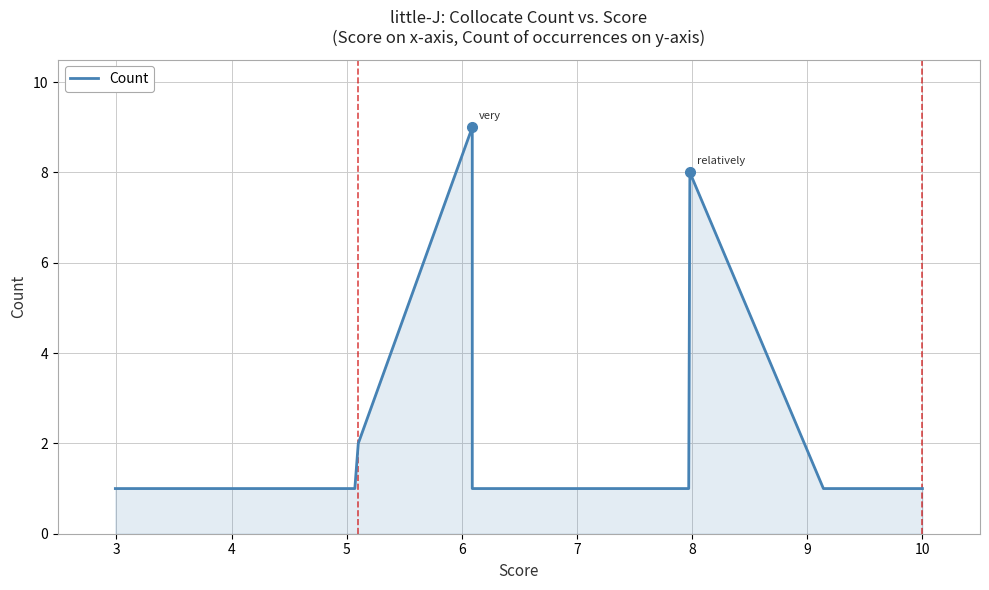

What is the label of the 6th point from the right?

7